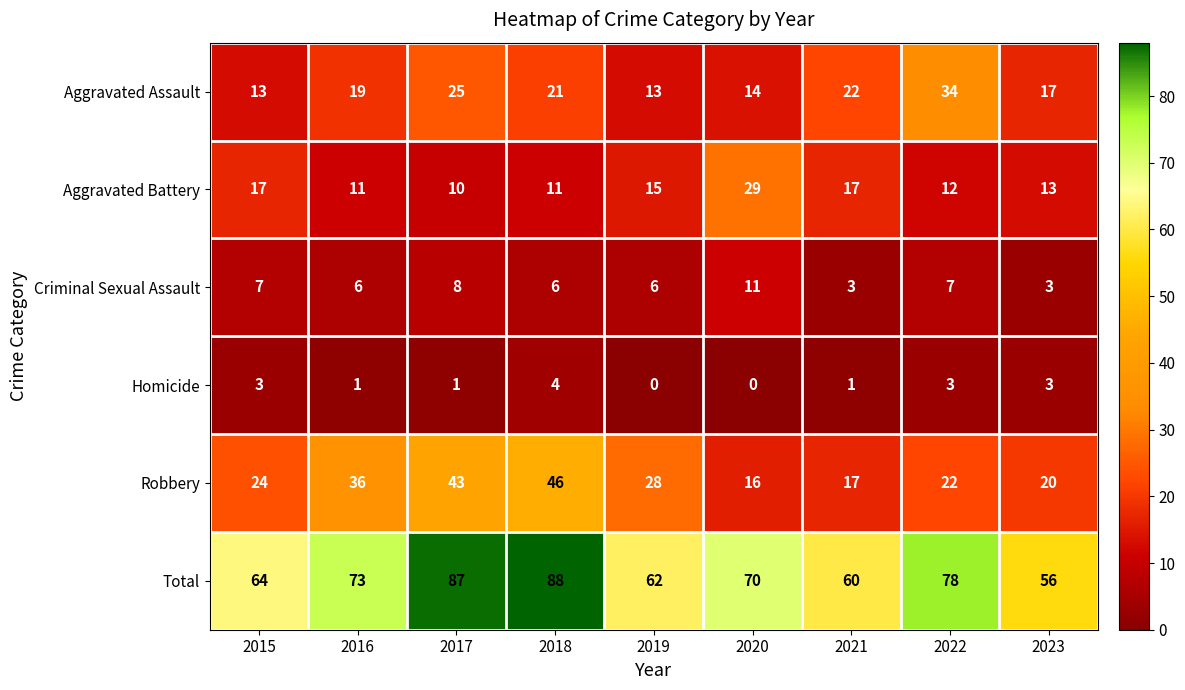

What is the approximate value of Robbery at 2020, to the nearest 10?

20